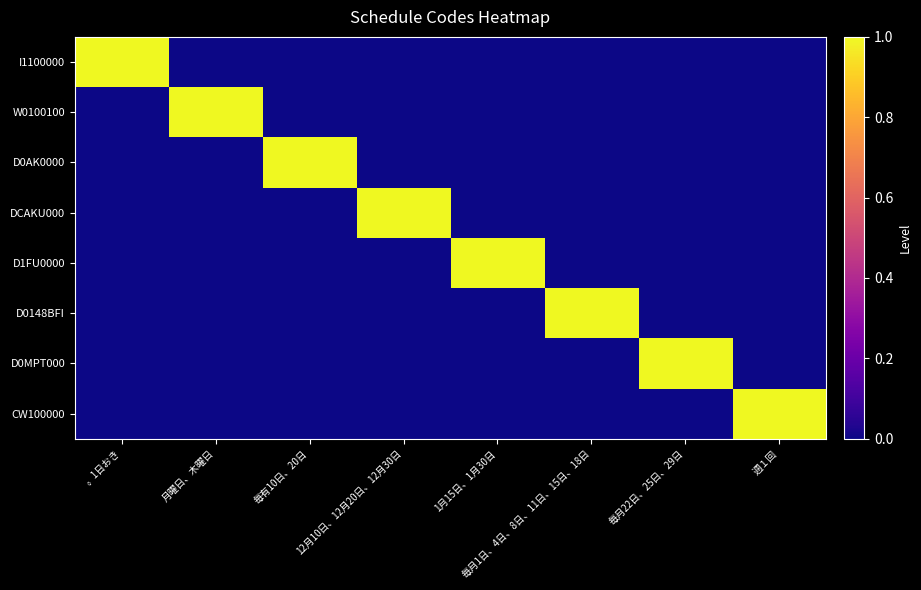

Rank the series at 12月10日、12月20日、12月30日 from lowest to highest value.

I1100000, W0100100, D0AK0000, D1FU0000, D0148BFI, D0MPT000, CW100000, DCAKU000